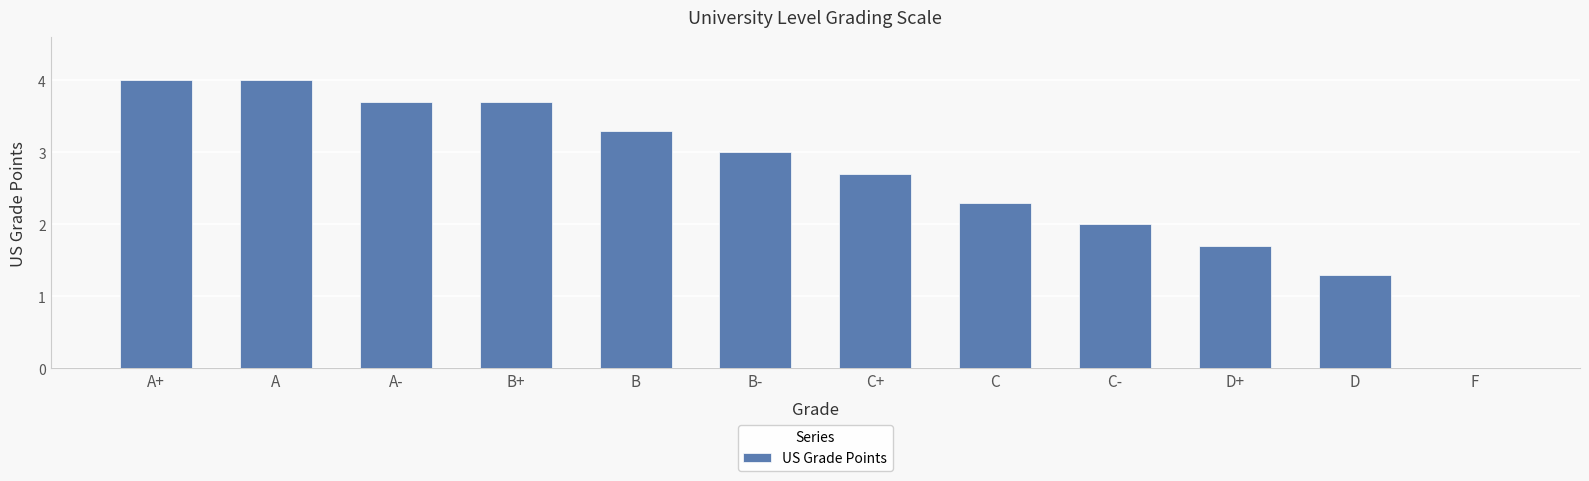

Is it true that the value at A+ is 4.0?

True